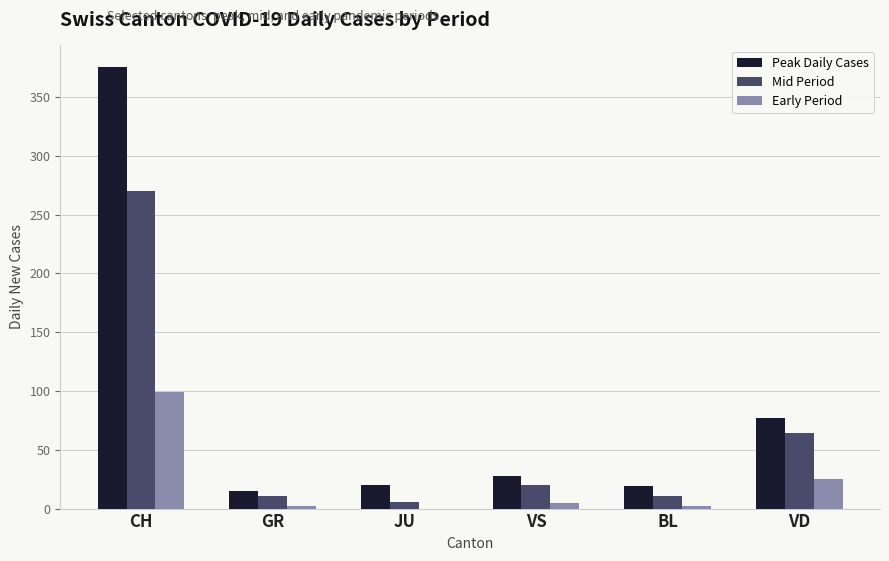

Which series has the widest spread of values?

Peak Daily Cases